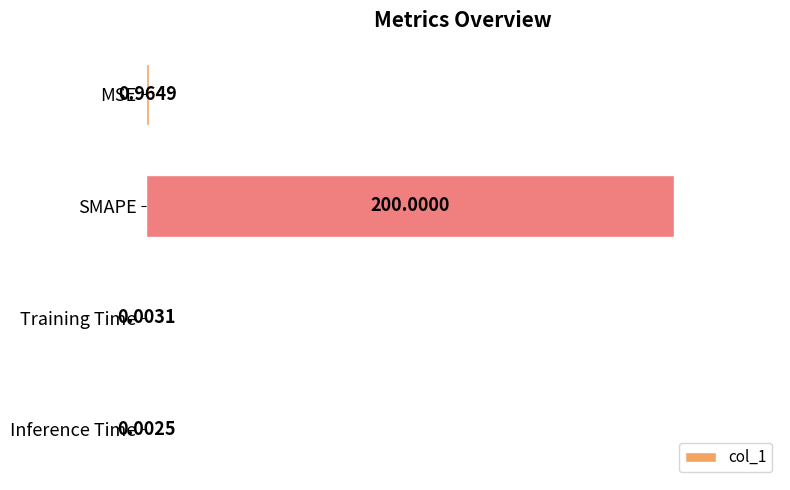

At which label is the value closest to 100?

MSE